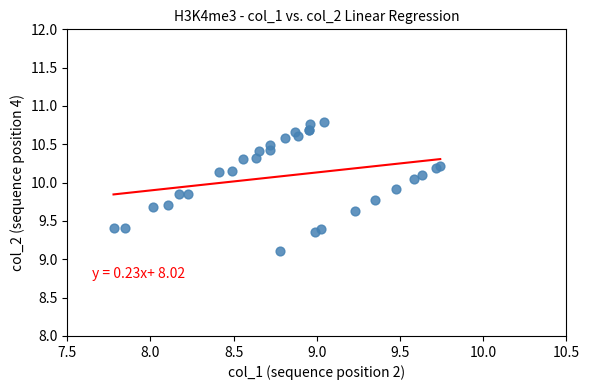

What Y value in the scatter plot is closest to 9?

9.1